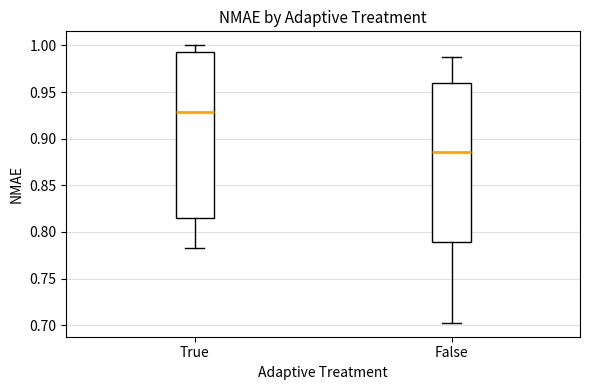

Reading left to right, transcribe this box plot: for each box, give where its median line is, the range the box spans, and where its two whiskers end, as read against the y-axis. The values are not printed on the chart, so give them approximately, as read against the axis.

True: median 0.930, box 0.815 to 0.995, whiskers 0.785 to 1.000
False: median 0.885, box 0.790 to 0.960, whiskers 0.705 to 0.990